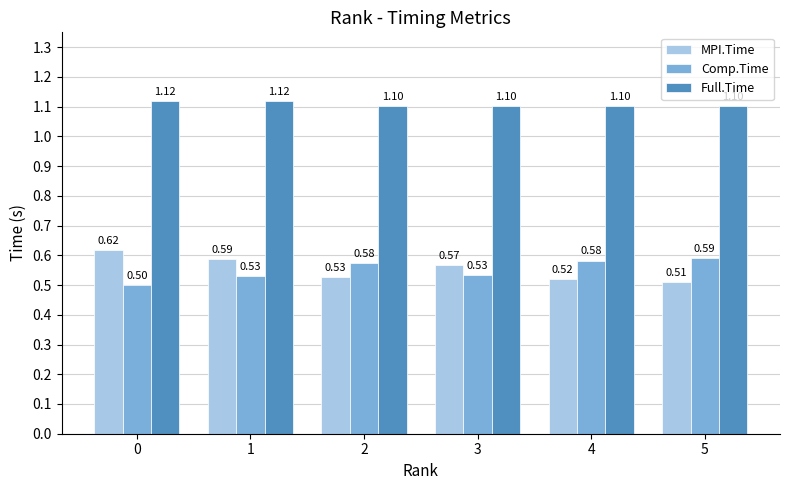

Which category has the highest value in the Full.Time series?

1